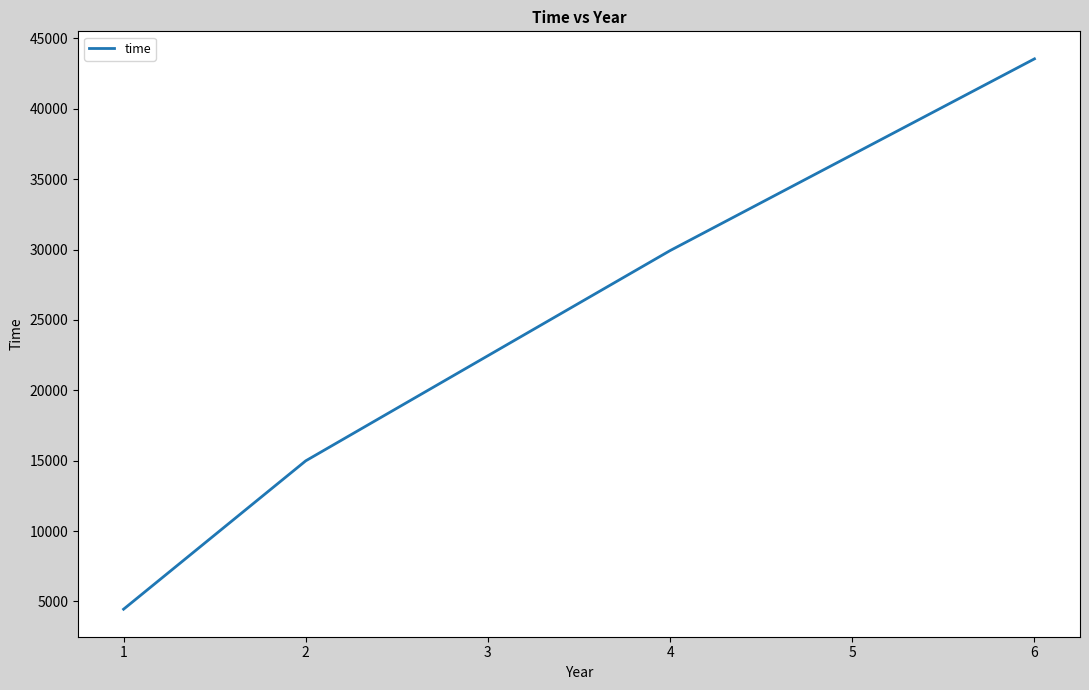

The value at 2 is 24950.7. True or false?

False